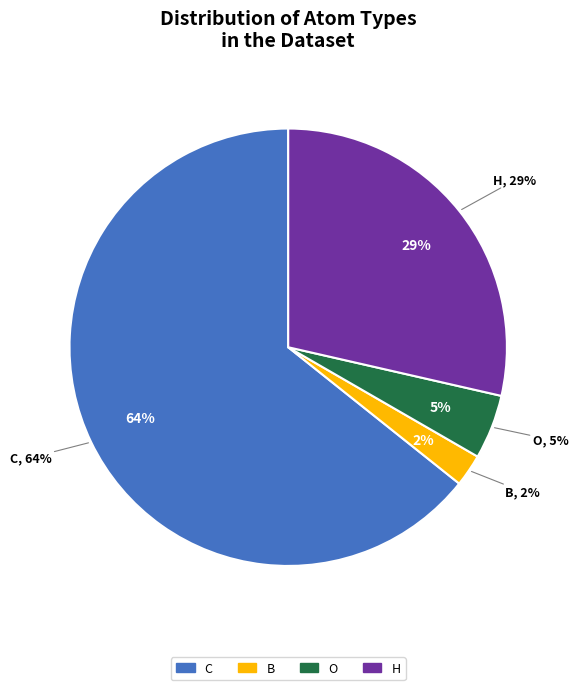

What is the largest slice in the pie chart?

C